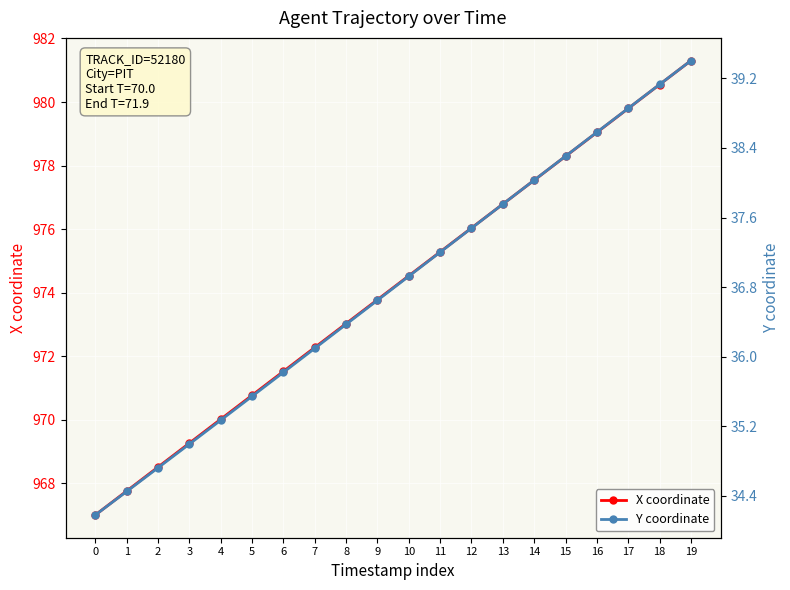

What is the sum of all X coordinate values?

19483.1